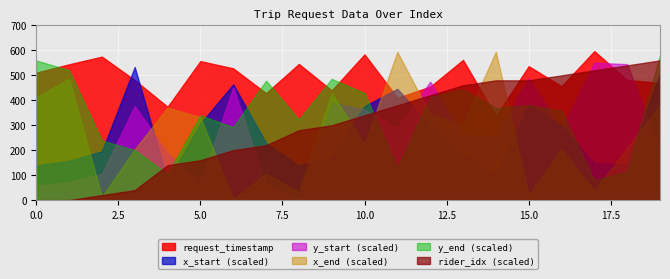

What is the spread (max minus min) of values at 16?

456.2